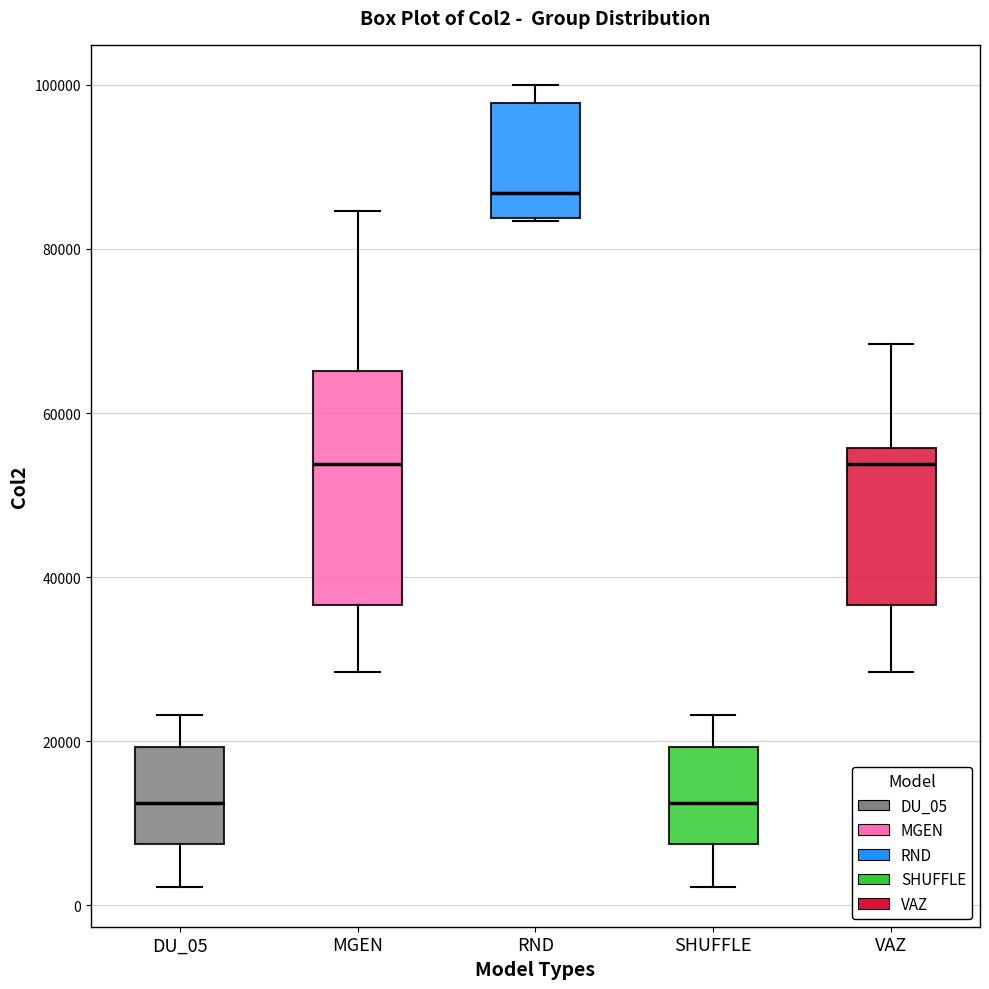

Where does the upper whisker of the box for RND end on the y-axis? The values are not printed on the chart, so give them approximately, as read against the axis.

100000